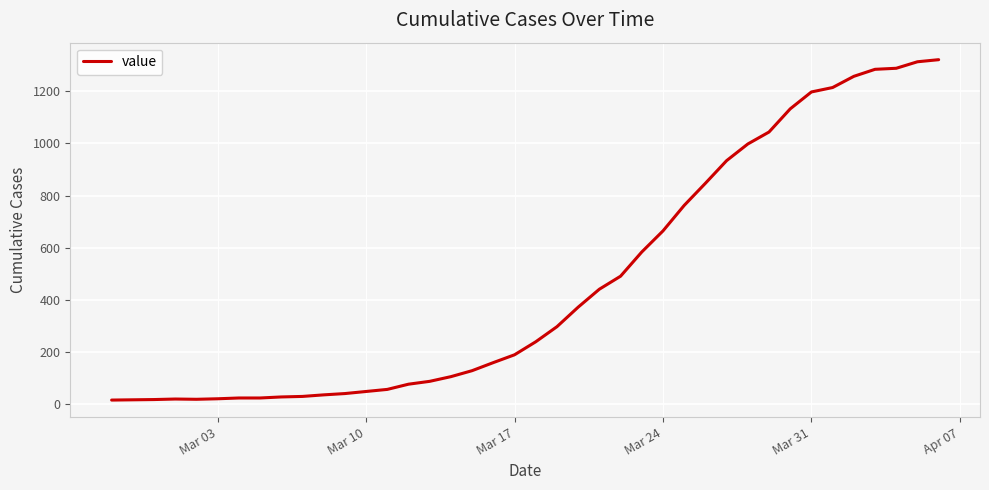

What is the maximum value shown in the chart?

1322